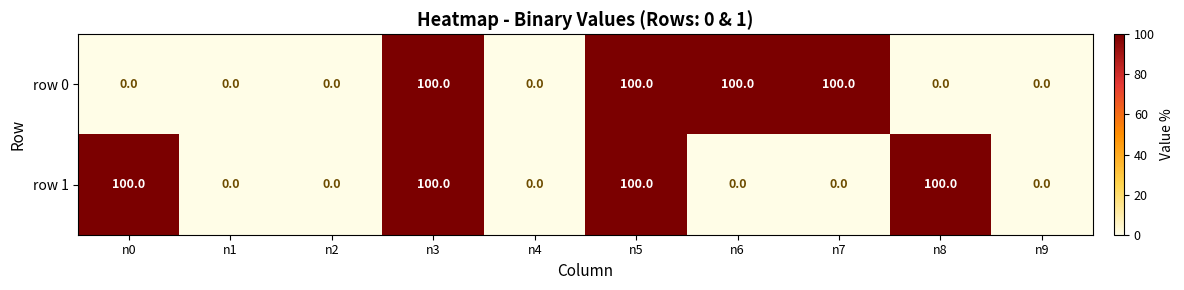

Reading left to right, list all the values displayed in this chart.

row 0: 0	0	0	100	0	100	100	100	0	0
row 1: 100	0	0	100	0	100	0	0	100	0